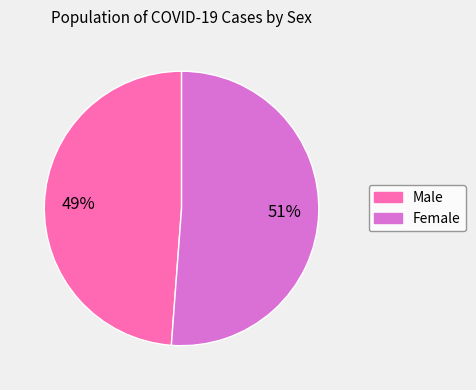

True or false: Male accounts for 49% of the total.

True